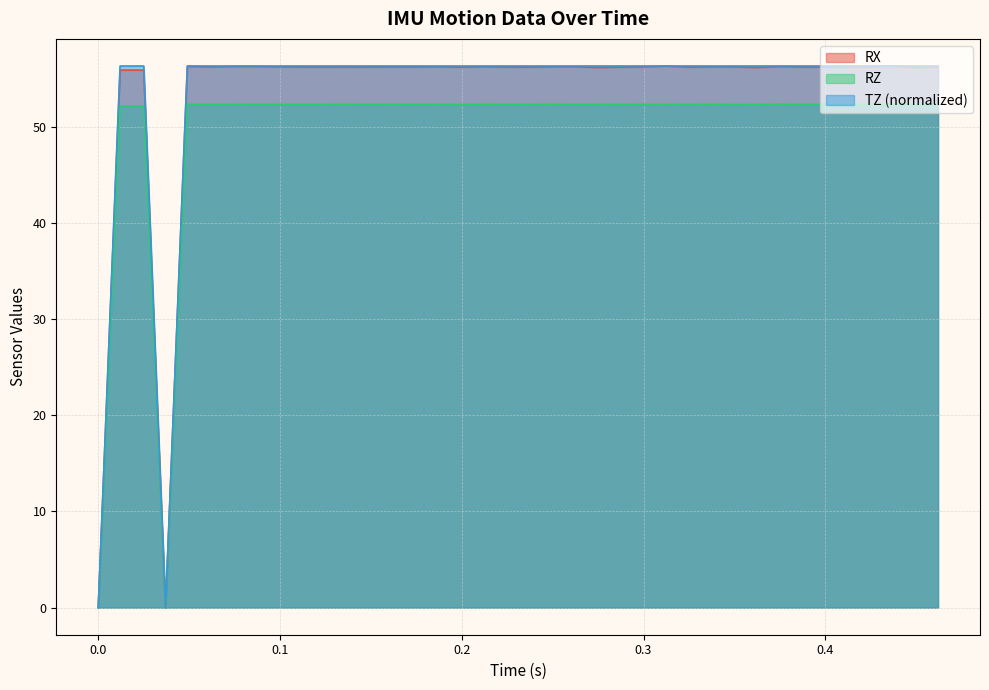

Reading right to left, what are all the values shown in this chart?

RX: 0.462=56.3	0.45=56.2	0.437=56.3	0.425=56.3	0.412=56.2	0.4=56.2	0.387=56.2	0.375=56.3	0.362=56.2	0.35=56.2	0.337=56.3	0.325=56.2	0.312=56.3	0.3=56.2	0.287=56.2	0.275=56.2	0.262=56.3	0.25=56.3	0.237=56.2	0.225=56.2	0.212=56.3	0.2=56.2	0.187=56.3	0.175=56.2	0.162=56.2	0.15=56.2	0.137=56.2	0.125=56.2	0.112=56.2	0.099=56.2	0.087=56.3	0.075=56.3	0.062=56.2	0.049=56.3	0.037=0.0	0.025=55.9	0.012=55.9	0.0=0.0
RZ: 0.462=52.4	0.45=52.3	0.437=52.4	0.425=52.4	0.412=52.3	0.4=52.3	0.387=52.3	0.375=52.4	0.362=52.3	0.35=52.3	0.337=52.4	0.325=52.3	0.312=52.4	0.3=52.4	0.287=52.3	0.275=52.3	0.262=52.3	0.25=52.4	0.237=52.3	0.225=52.3	0.212=52.4	0.2=52.3	0.187=52.3	0.175=52.3	0.162=52.3	0.15=52.3	0.137=52.4	0.125=52.3	0.112=52.3	0.099=52.4	0.087=52.3	0.075=52.4	0.062=52.3	0.049=52.4	0.037=0.0	0.025=52.2	0.012=52.2	0.0=0.0
TZ: 0.462=56.3	0.45=56.3	0.437=56.3	0.425=56.3	0.412=56.3	0.4=56.3	0.387=56.3	0.375=56.3	0.362=56.3	0.35=56.3	0.337=56.3	0.325=56.3	0.312=56.3	0.3=56.3	0.287=56.3	0.275=56.3	0.262=56.3	0.25=56.3	0.237=56.3	0.225=56.3	0.212=56.3	0.2=56.3	0.187=56.3	0.175=56.3	0.162=56.3	0.15=56.3	0.137=56.3	0.125=56.3	0.112=56.3	0.099=56.3	0.087=56.3	0.075=56.3	0.062=56.3	0.049=56.3	0.037=0.0	0.025=56.3	0.012=56.3	0.0=0.0